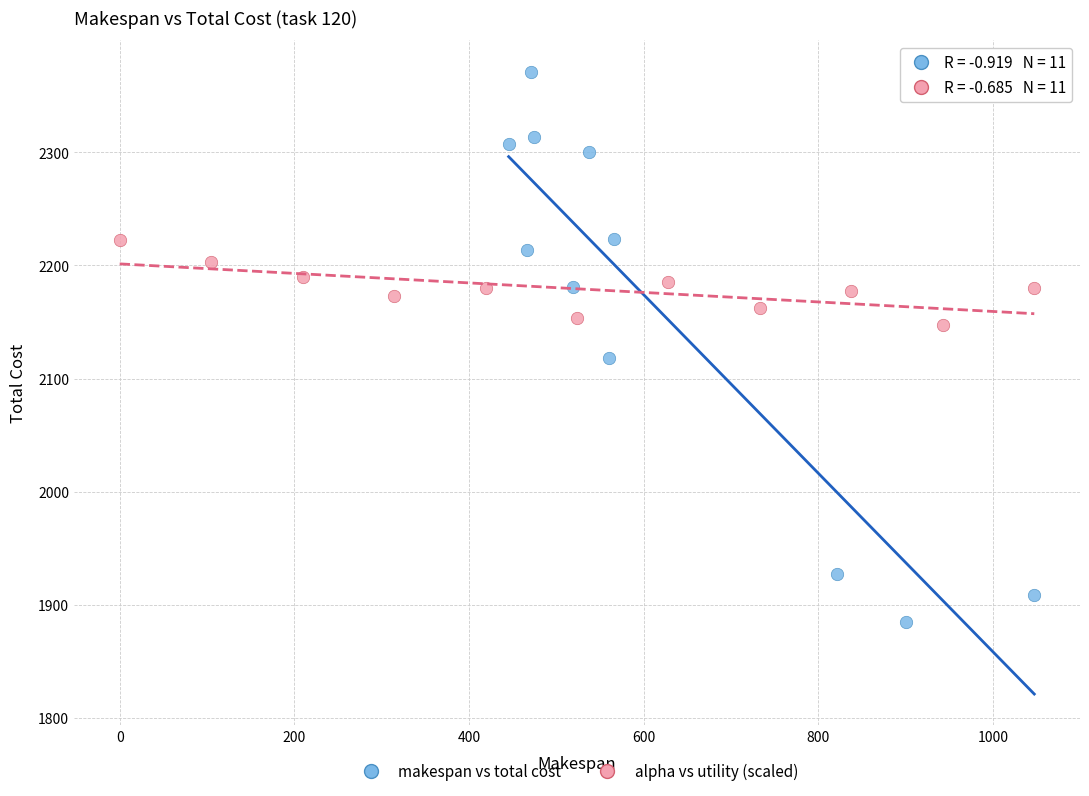

Which series reaches the minimum Y coordinate?

makespan vs total cost